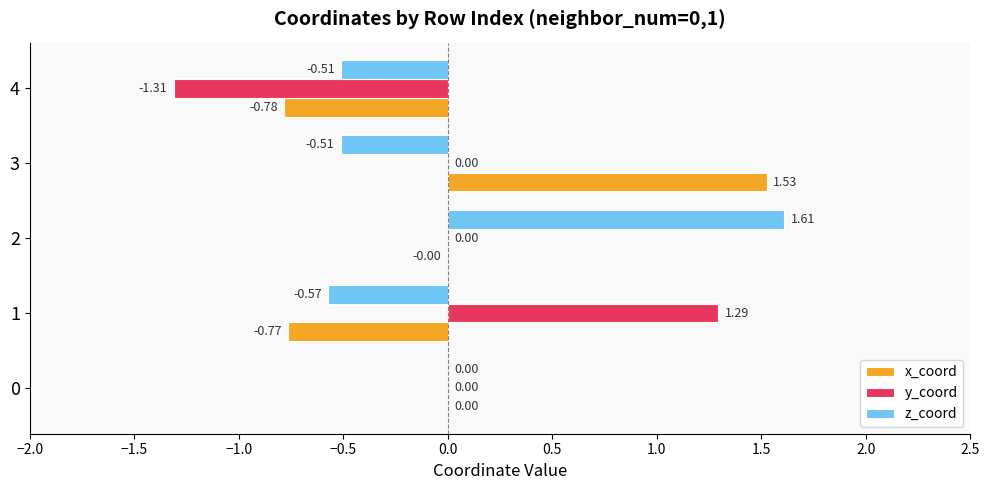

Is the value of z_coord at 1 greater than the value of y_coord at 2?

No